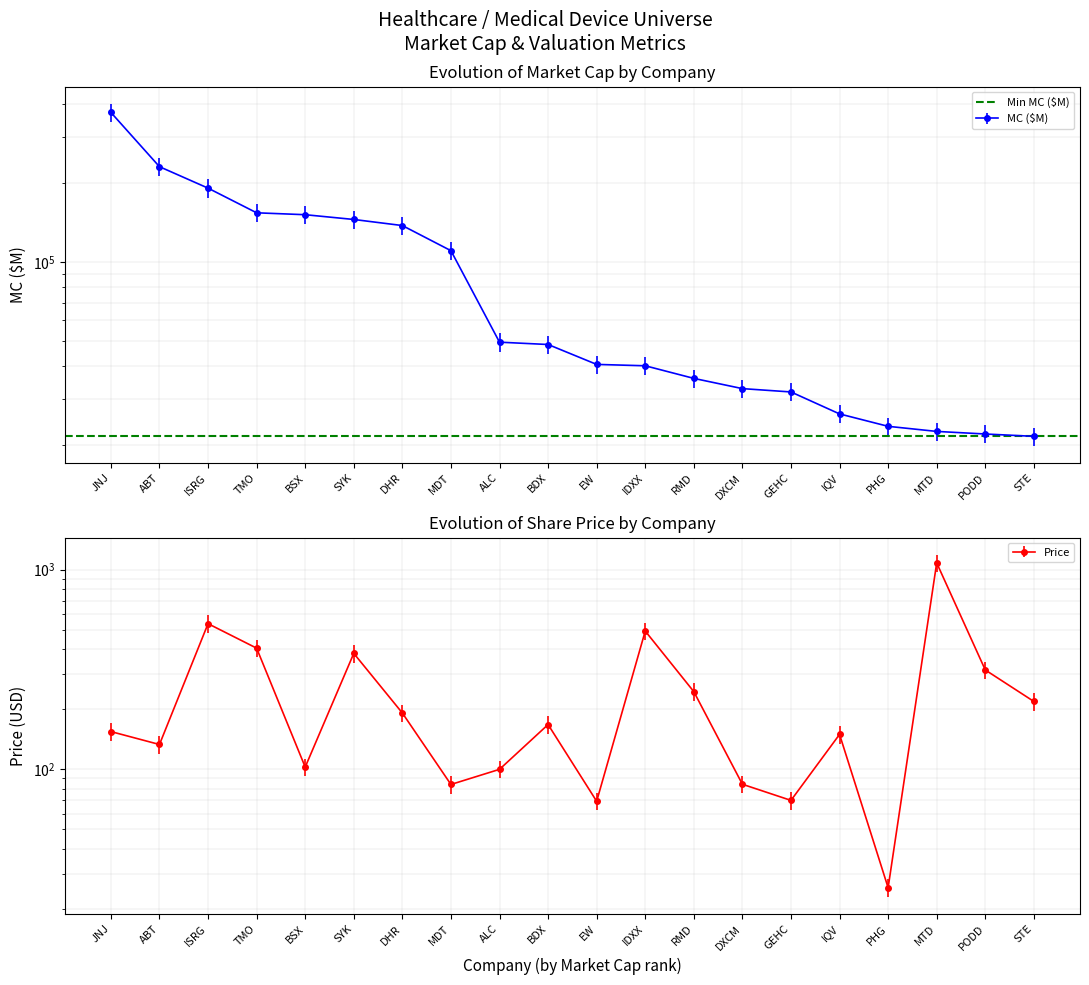

What is the label of the 15th point from the right?

SYK